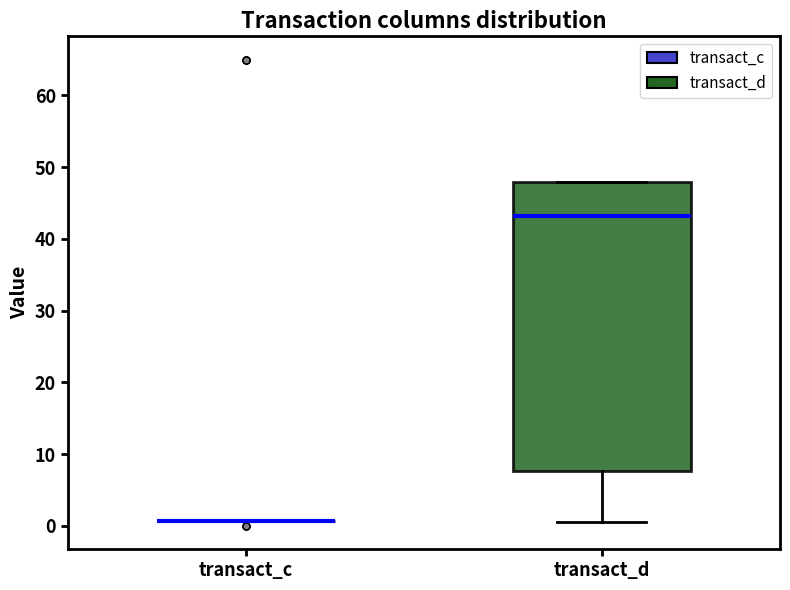

Reading left to right, read every box against the y-axis: the position of its median line, the range the box covers, and the ends of its whiskers. The values are not printed on the chart, so give them approximately, as read against the axis.

transact_c: box collapsed to a line at 1, whiskers 1 to 1
transact_d: median 43, box 8 to 48, whiskers 1 to 48